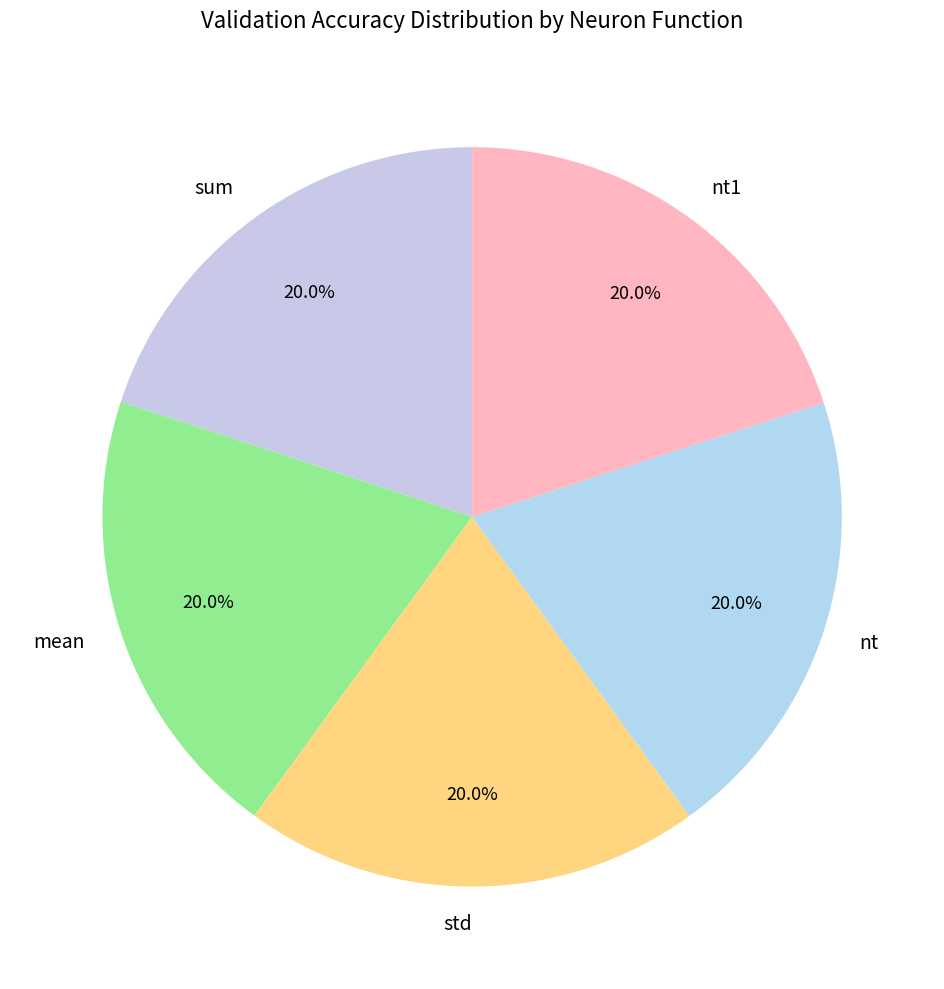

Does any single category account for the majority?

No